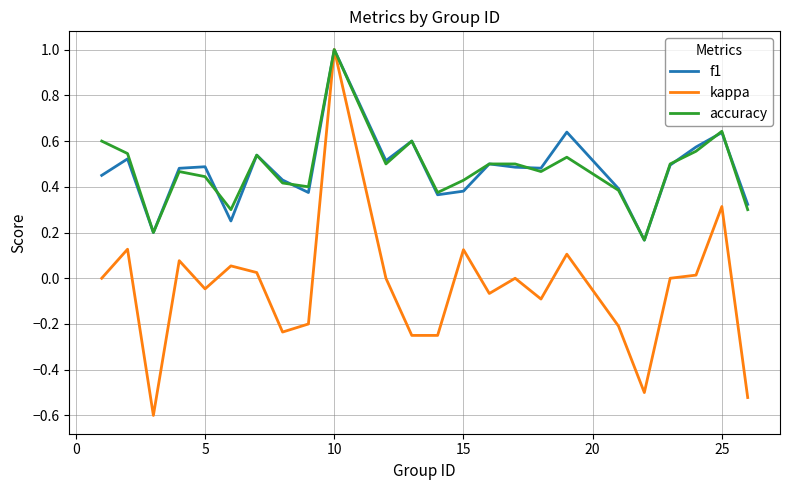

Which series has the widest spread of values?

kappa